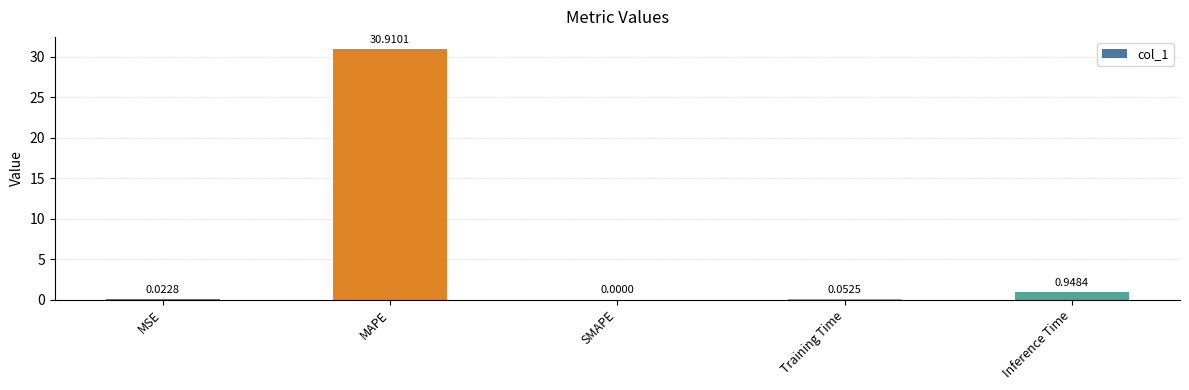

At which label is the value closest to 15?

Inference Time